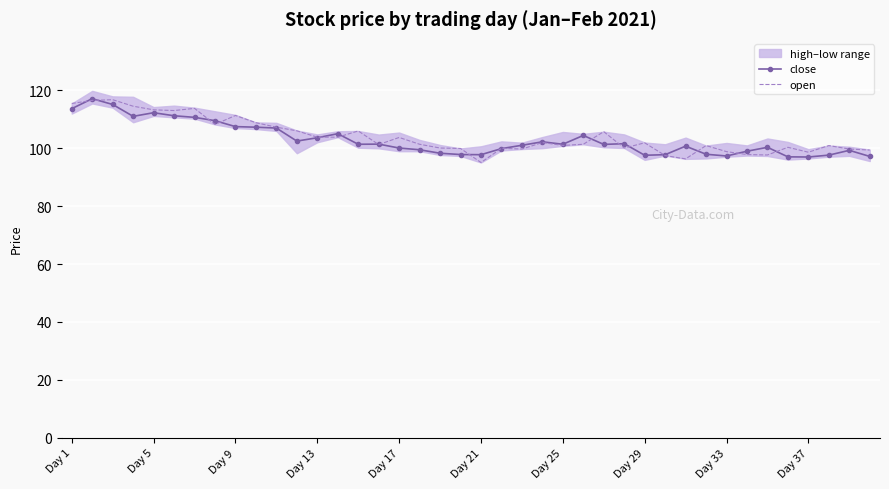

What is the highest value of the open series?

116.8